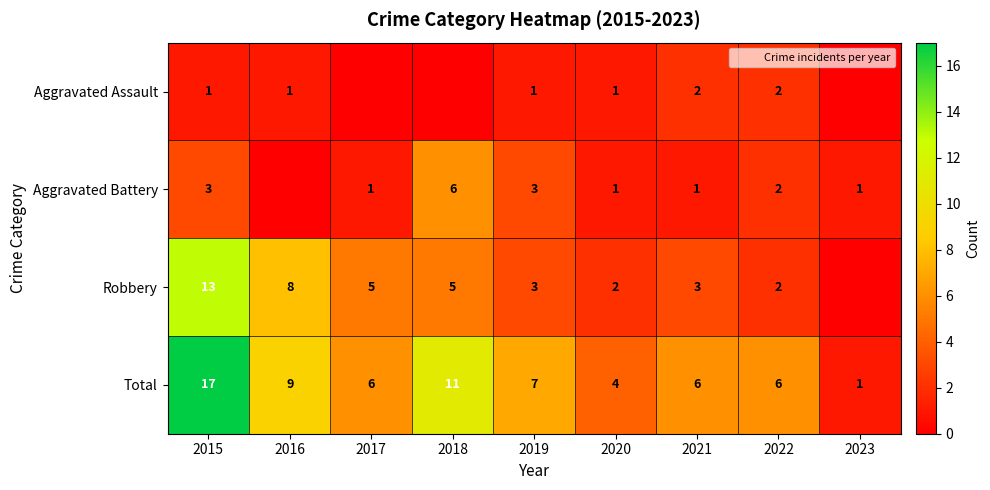

Which category has the lowest value across all series?

2017